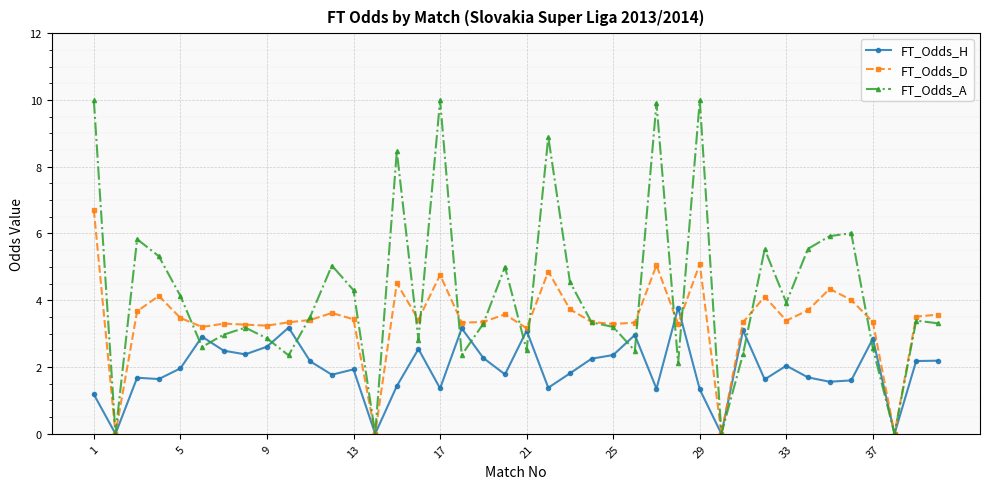

True or false: FT_Odds_D has more than 2 interior local peaks.

True